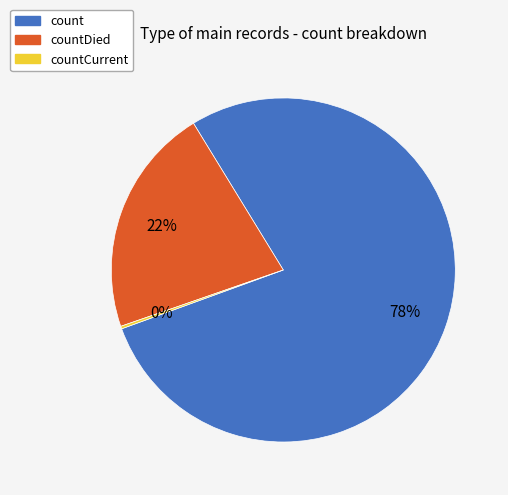

Is there a majority slice in this chart?

Yes